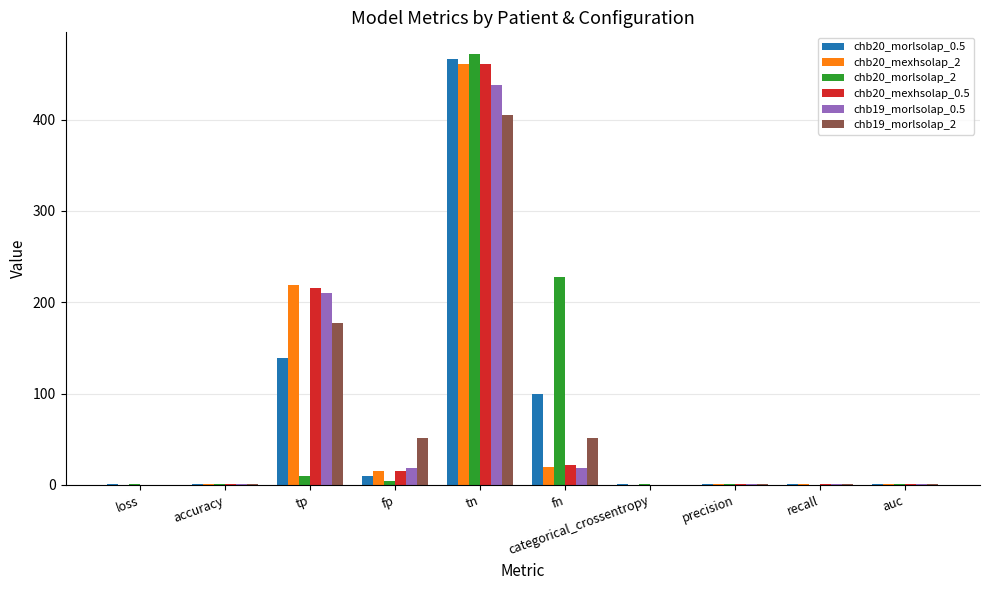

What is the greatest value displayed?

472.0